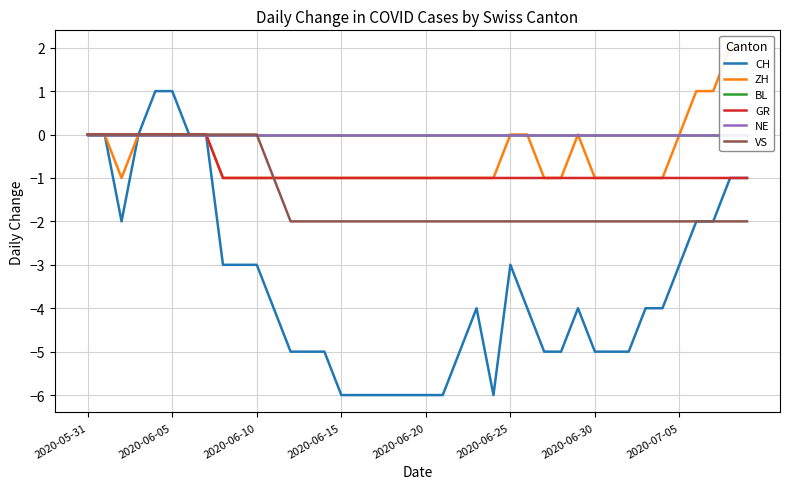

True or false: CH has more than 0 points higher than both neighbors.

True